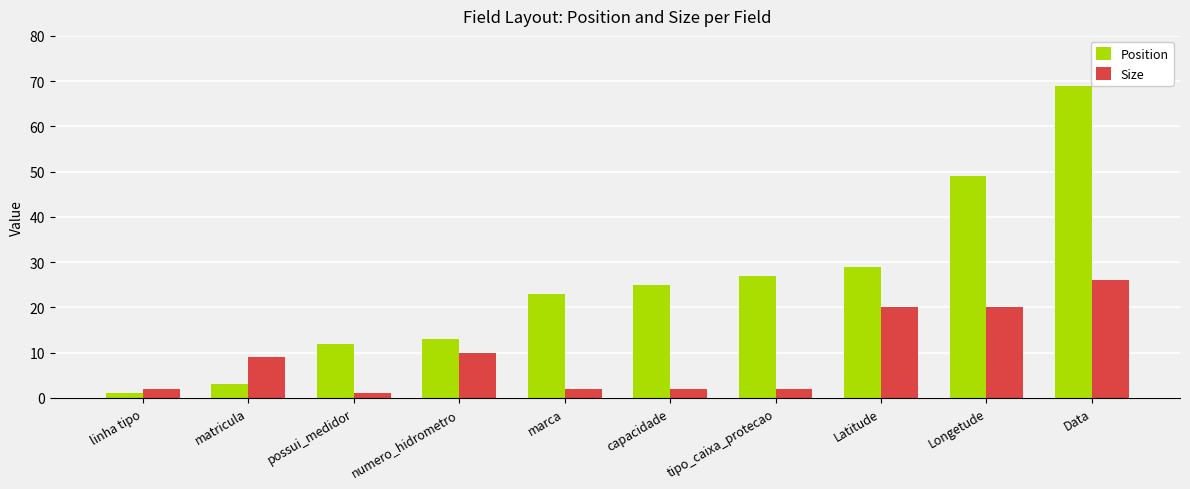

What is the sum of the Size values at tipo_caixa_protecao and marca?

4